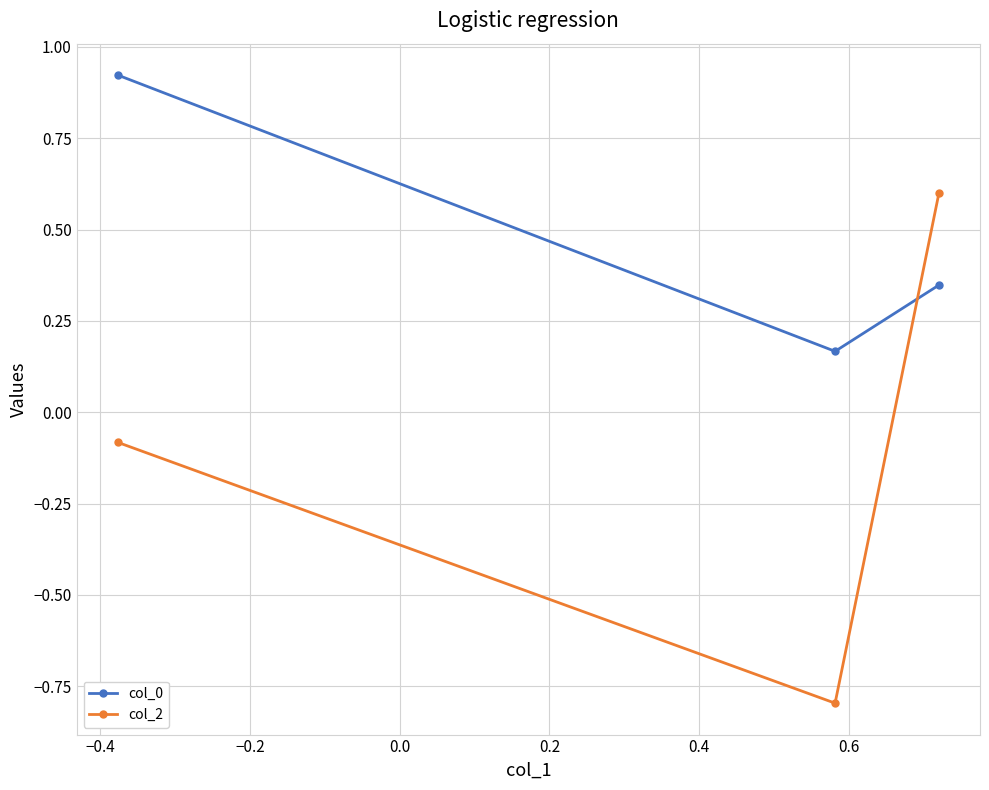

What is the minimum value shown in the chart?

-0.8